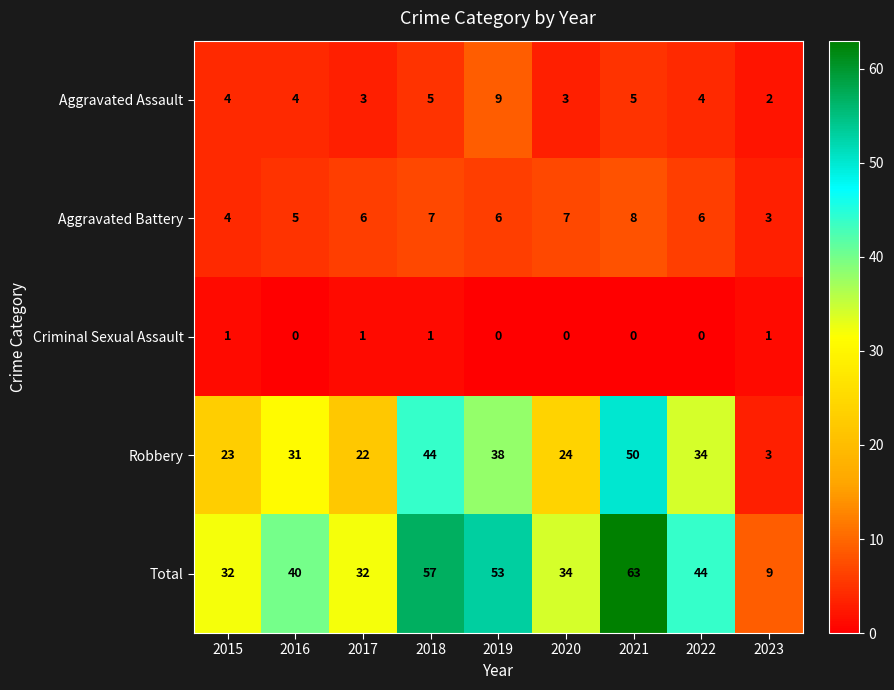

At 2016, list the series in order from largest to smallest.

Total, Robbery, Aggravated Battery, Aggravated Assault, Criminal Sexual Assault